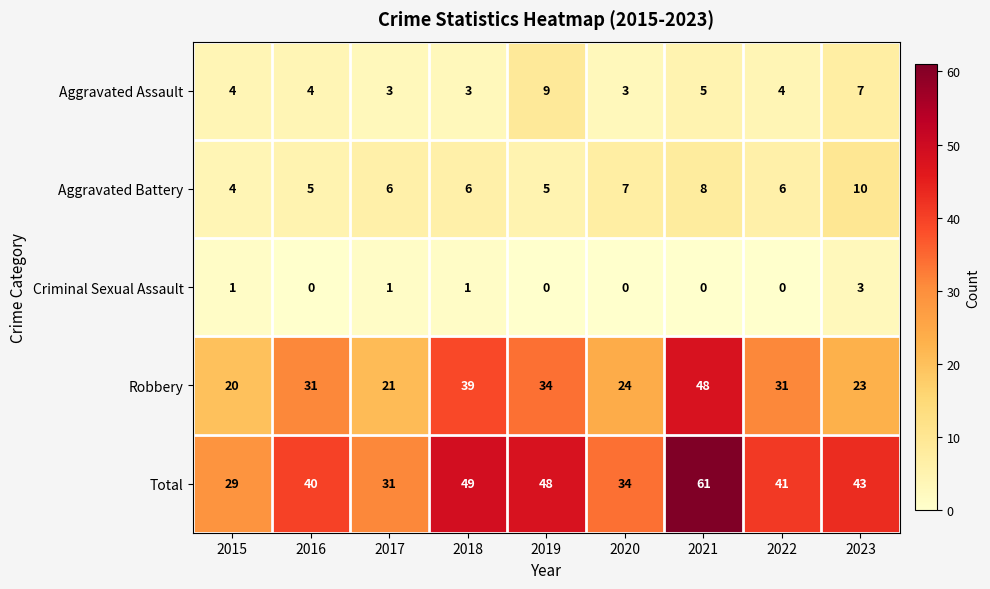

What is the total value across all series at 2016?

80